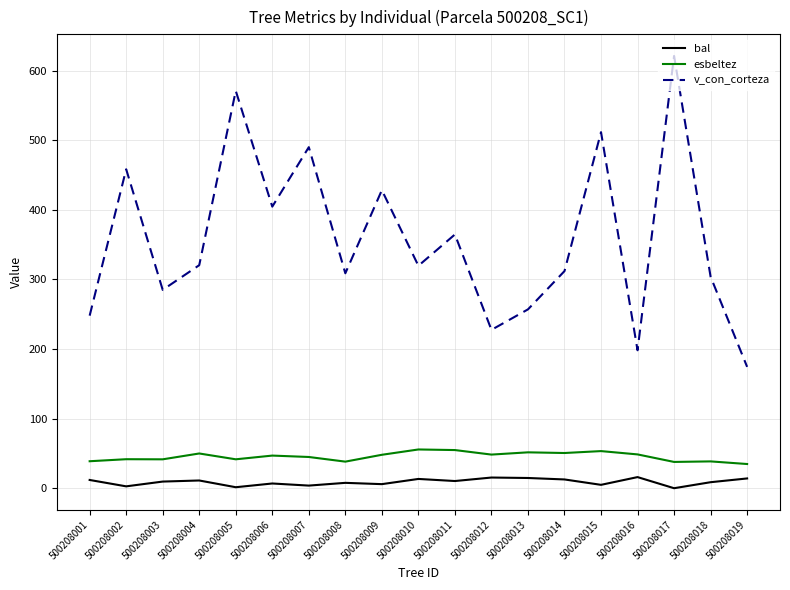

At which label does v_con_corteza reach its minimum?

500208019